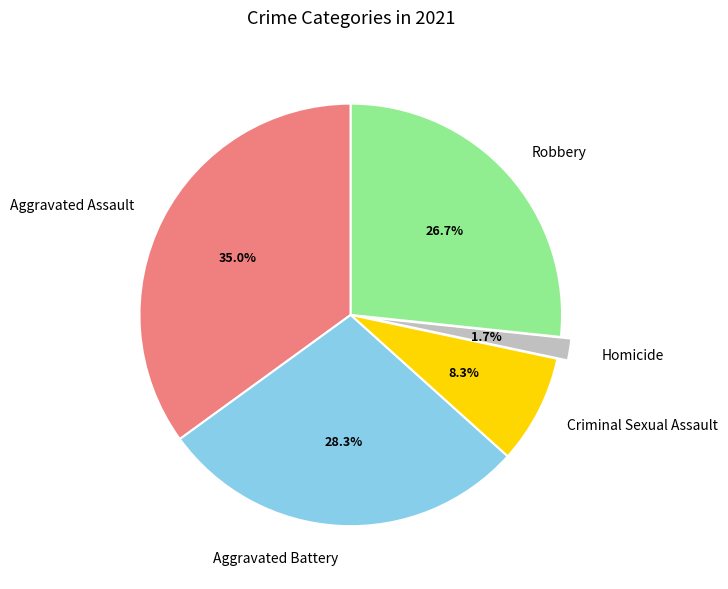

Count the number of slices in the pie.

5